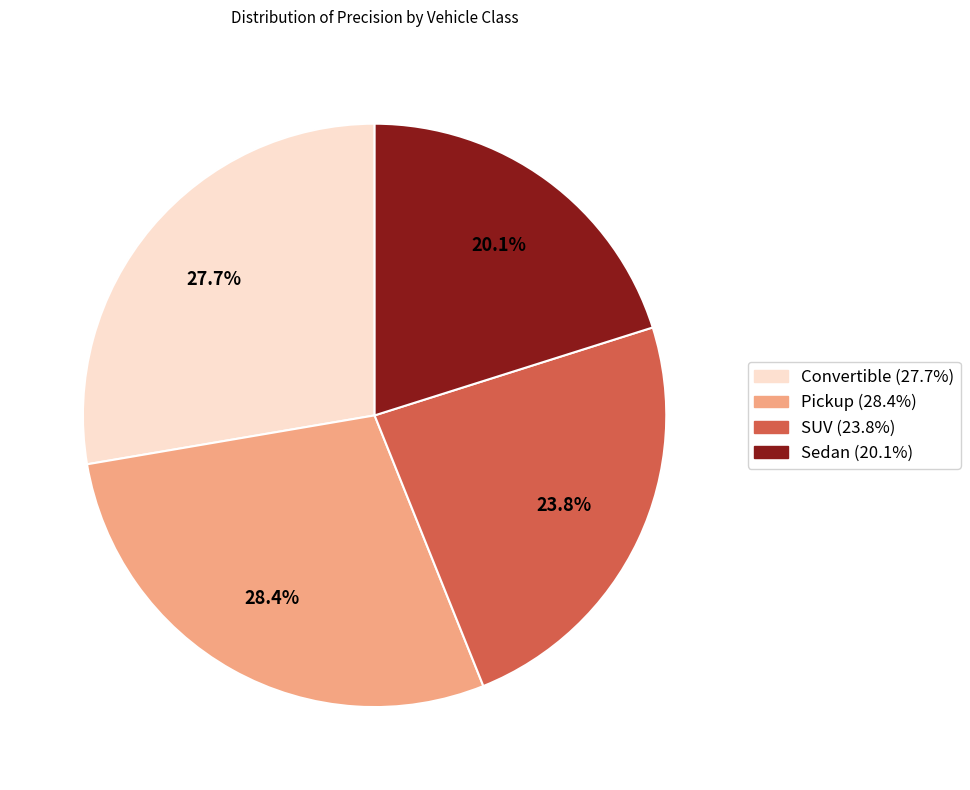

To the nearest percent, what is the difference between the Convertible and Sedan slice percentages?

8%